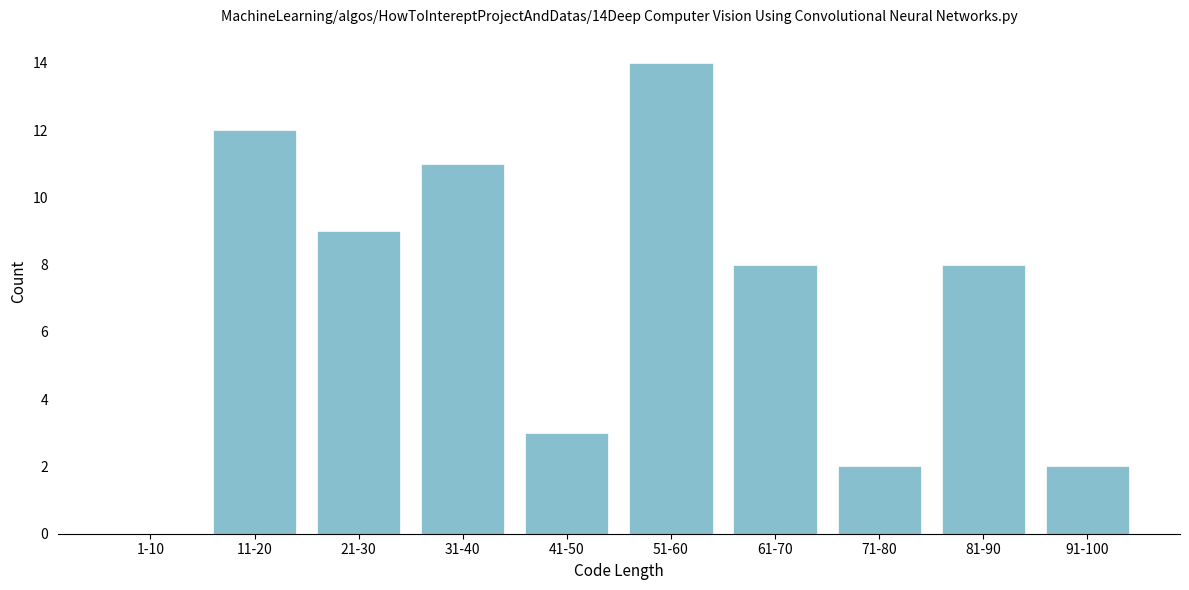

Reading left to right, transcribe all the data shown in this chart.

1-10=0	11-20=12	21-30=9	31-40=11	41-50=3	51-60=14	61-70=8	71-80=2	81-90=8	91-100=2